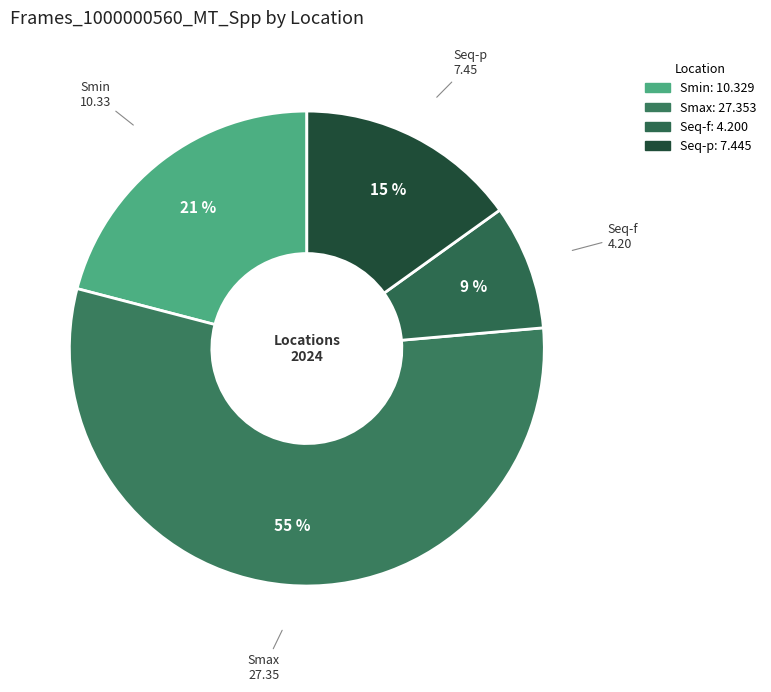

Rank the categories by value from highest to lowest.

Smax, Smin, Seq-p, Seq-f